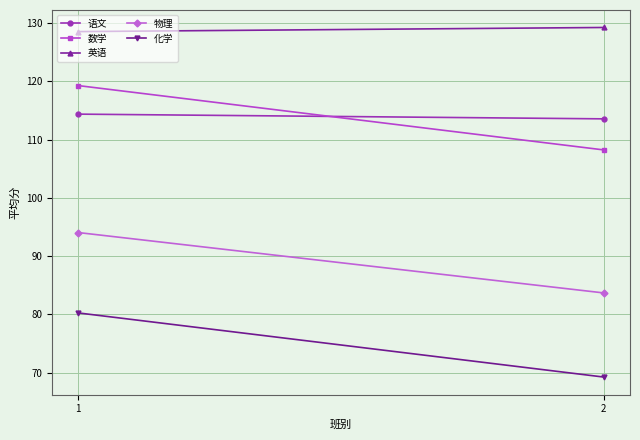

How many series are shown in this chart?

5